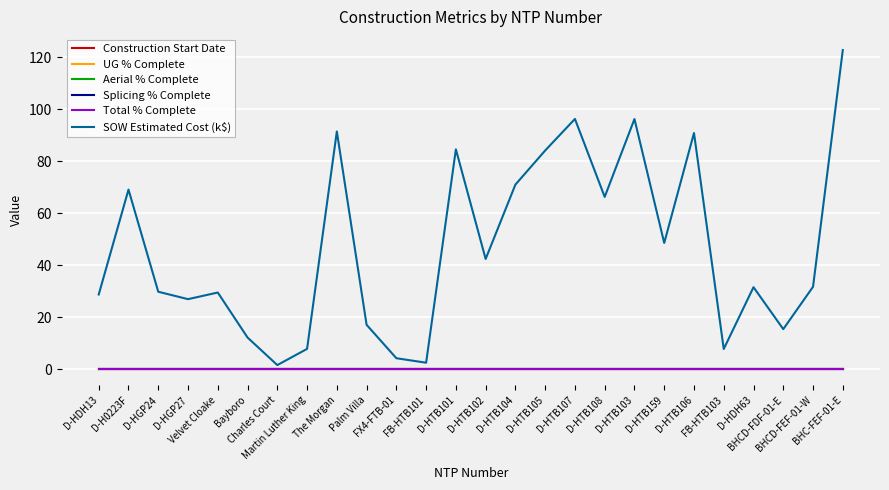

What is the total value across all series at Martin Luther King?

7.8